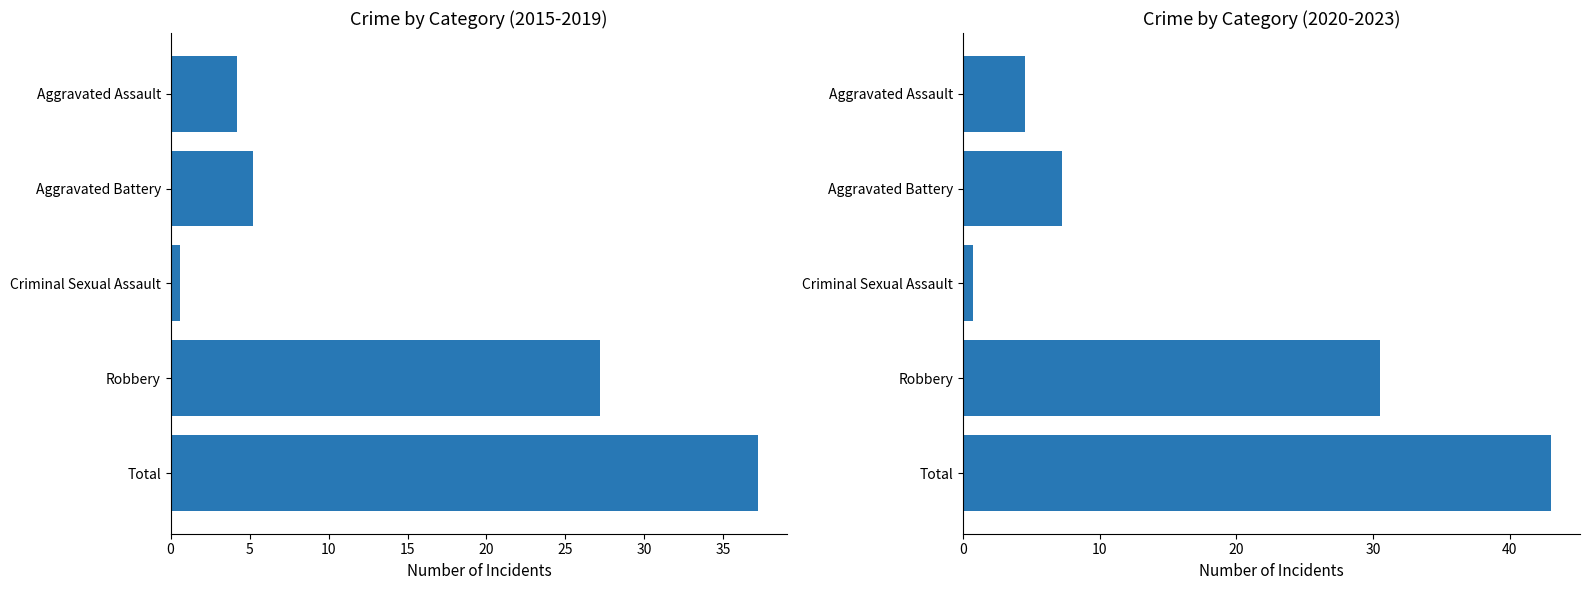

Is the value of 2020-2023 avg at Aggravated Assault greater than the value of 2015-2019 avg at Robbery?

No